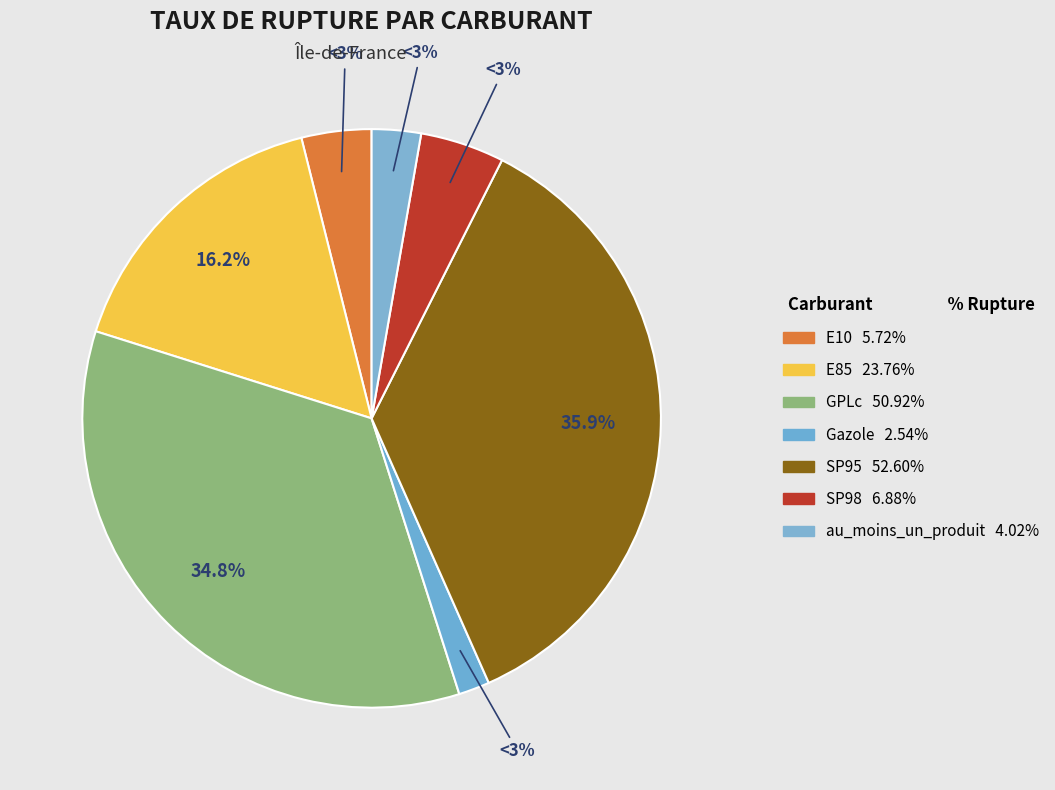

Is E10 the majority of the pie?

No